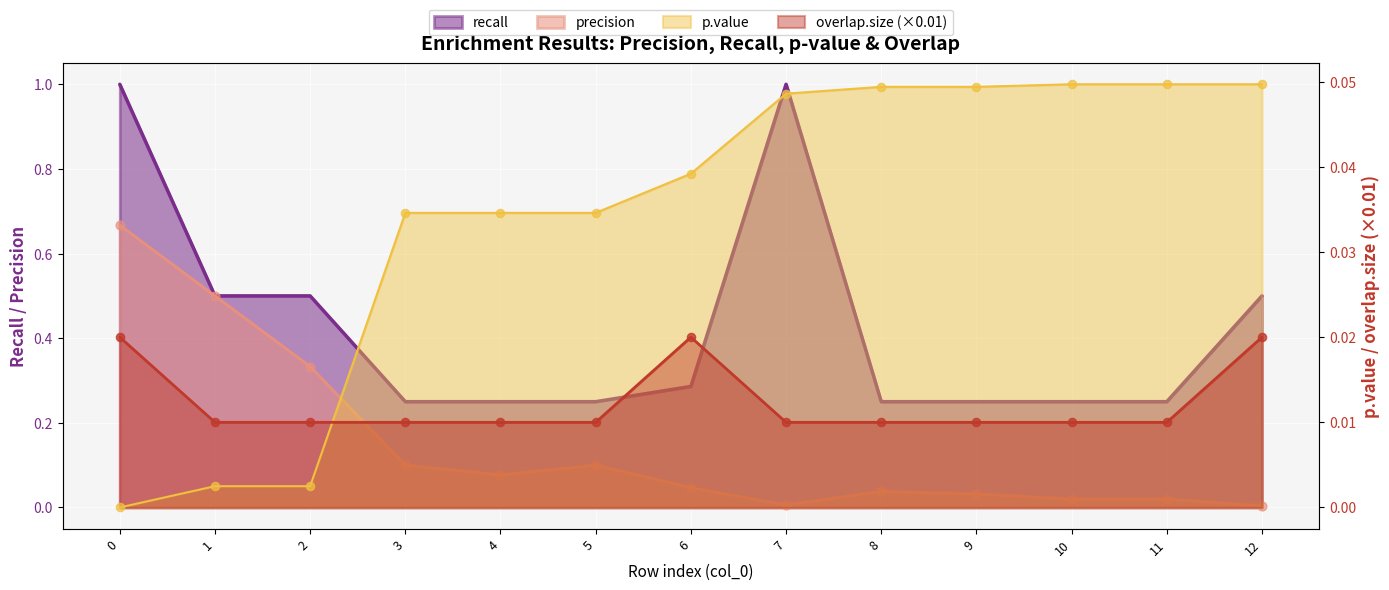

Which series reaches the minimum Y coordinate?

p.value